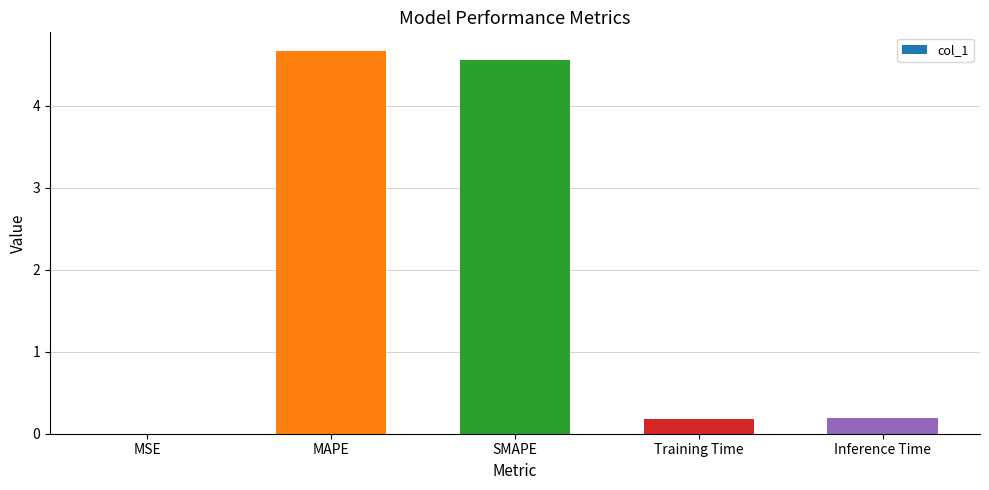

Which category has the highest value across all series?

MAPE